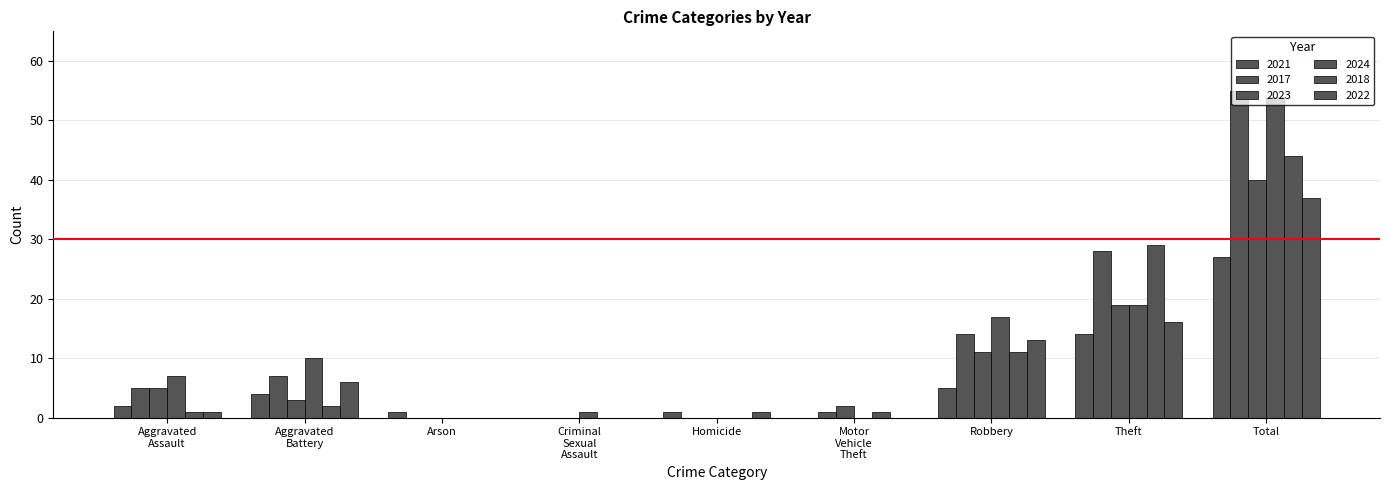

How many groups of bars are there?

9